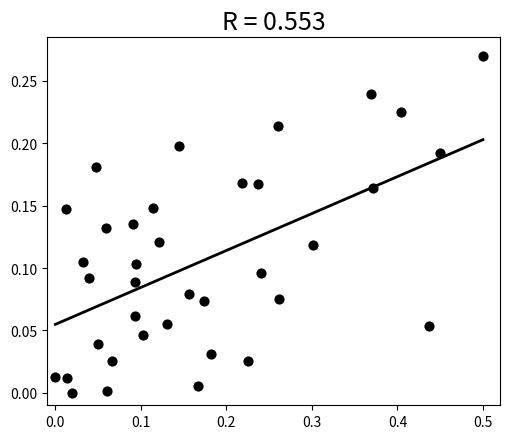

What is the range of X values (max minus min)?

0.5